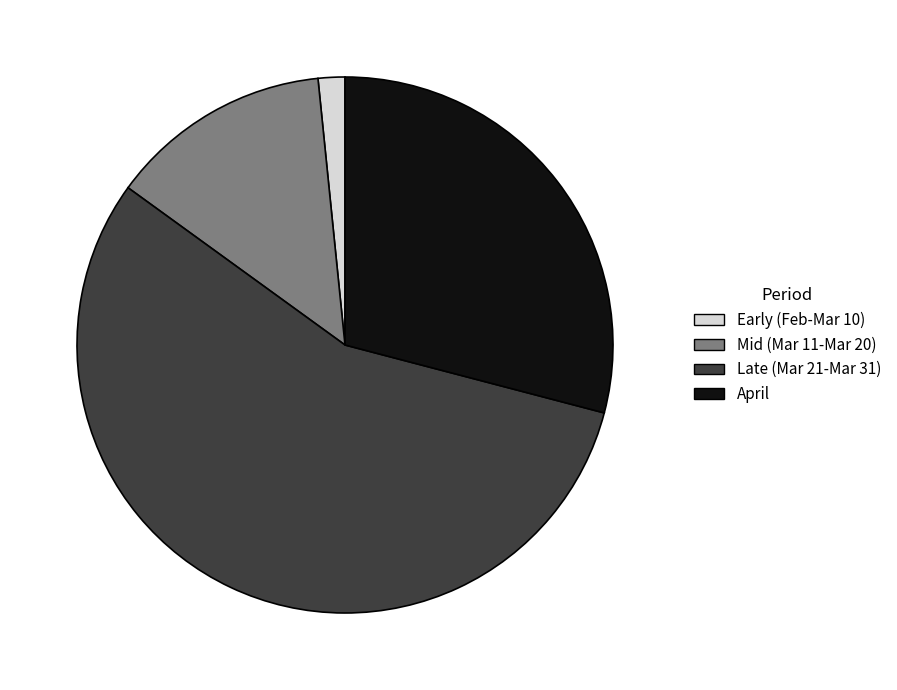

Which slice is the largest?

Late (Mar 21-Mar 31)